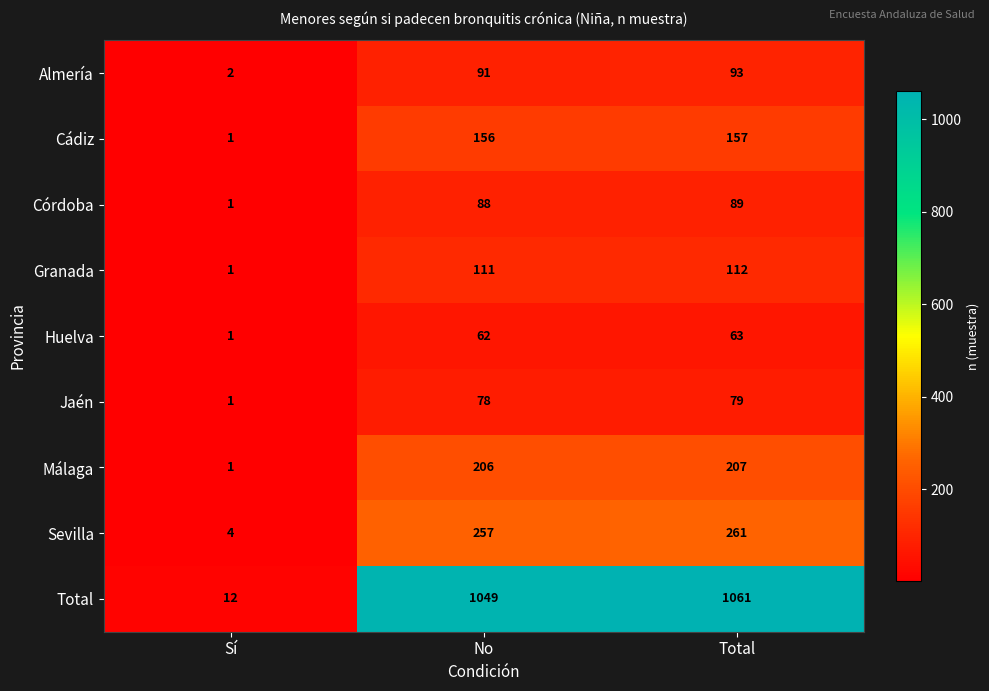

The Almería series shows 2 at Sí. True or false?

True